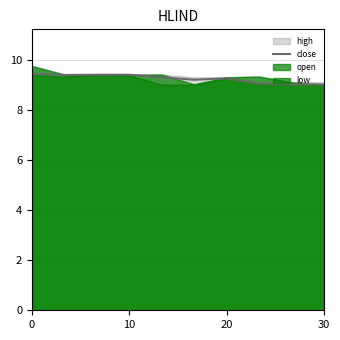

Does the chart have visible grid lines?

Yes